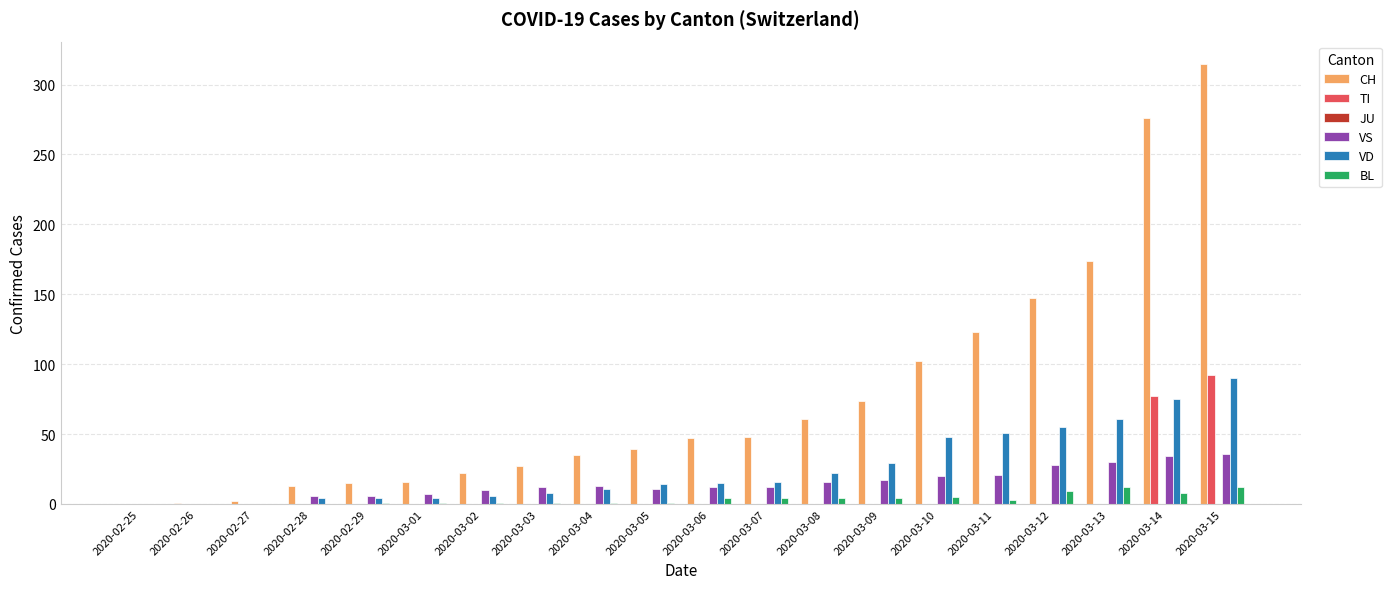

Where is CH nearest to the value 157?

2020-03-12